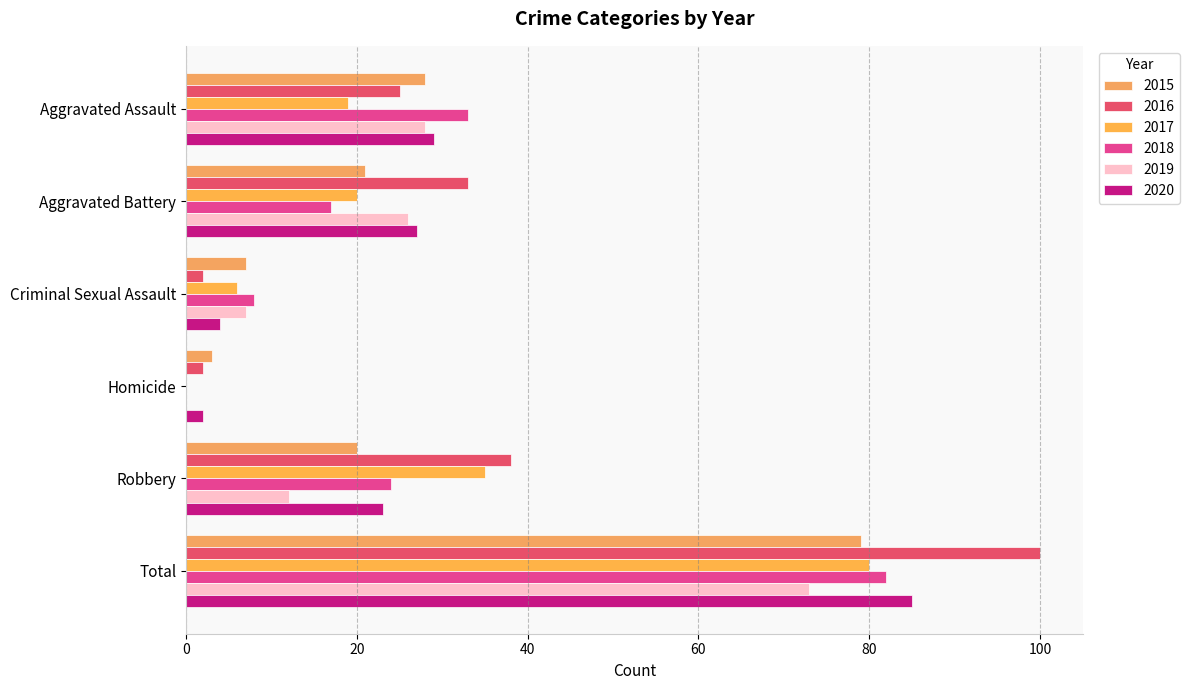

What is the spread (max minus min) of values at Robbery?

26